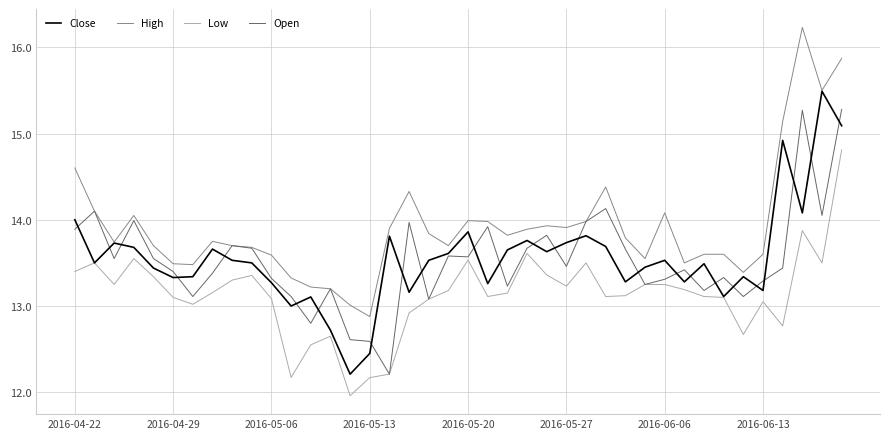

What is the difference between the maximum and minimum values in the Close series?

3.3